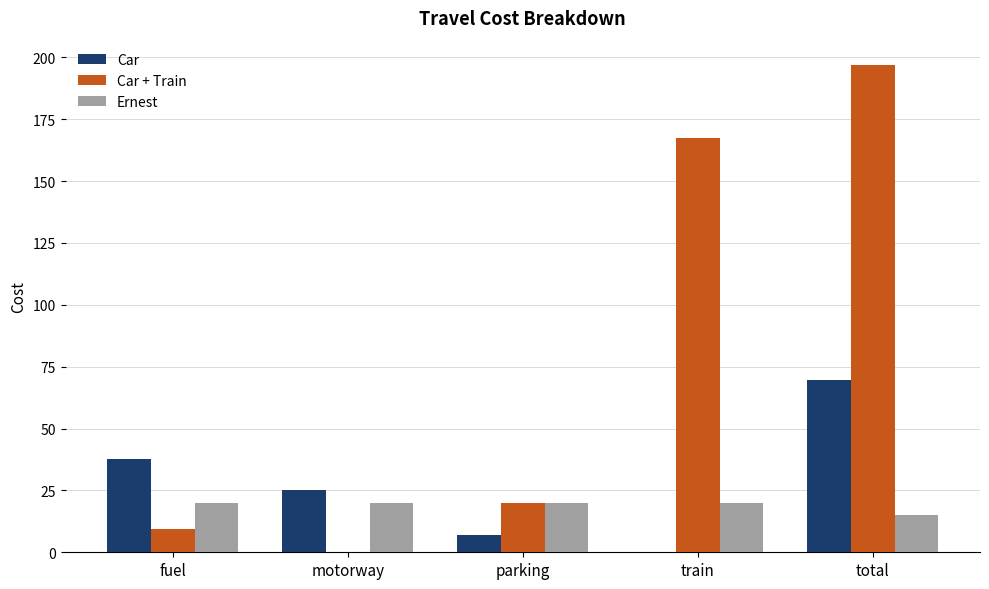

Count the number of data series in this chart.

3